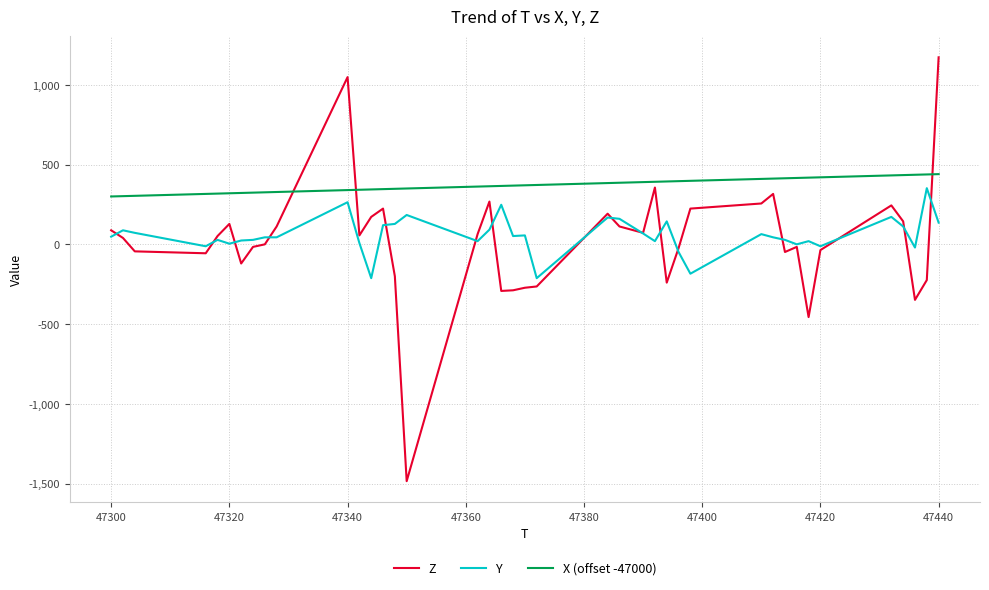

True or false: Z and X (offset -47000) intersect in this chart.

True